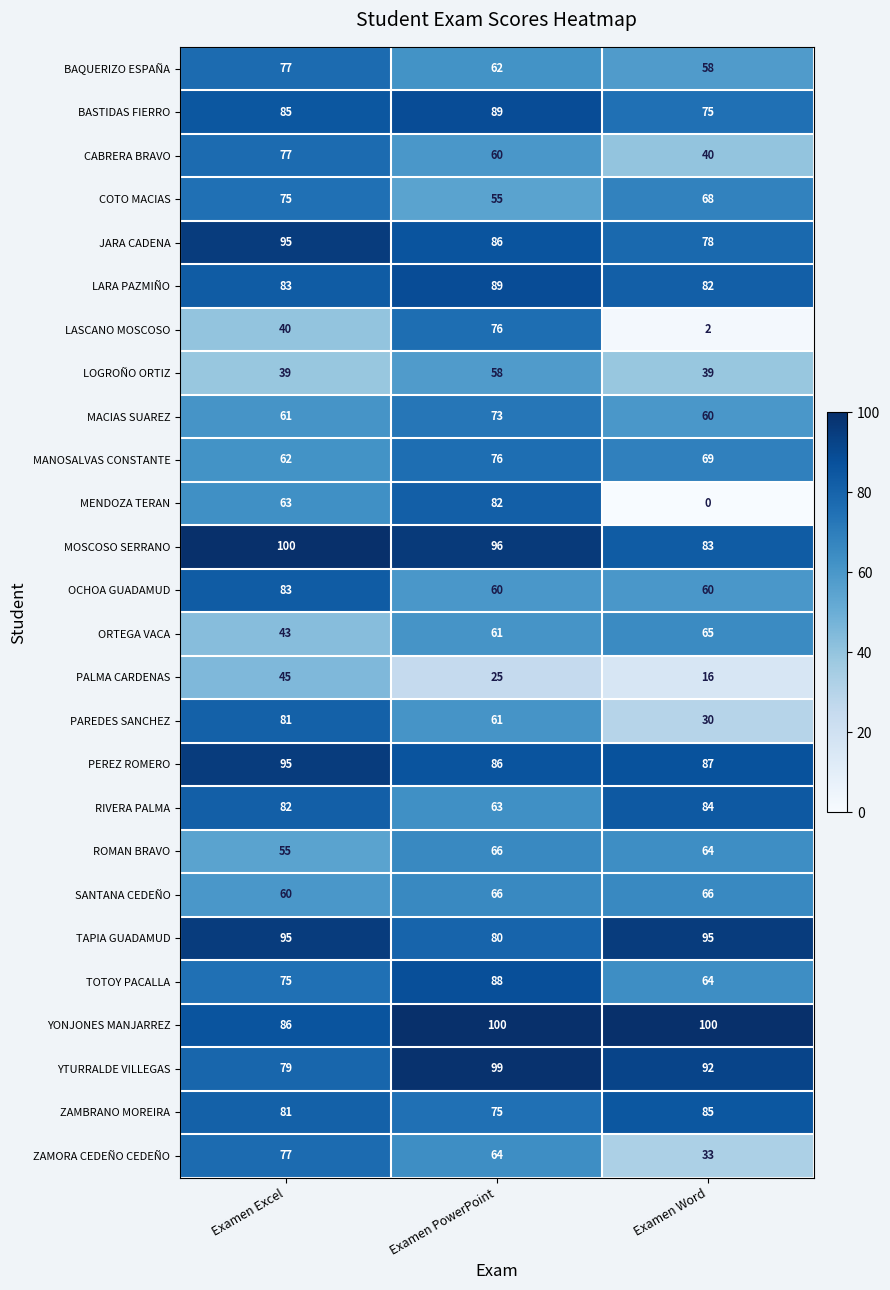

What is the sum of all YONJONES MANJARREZ values?

286